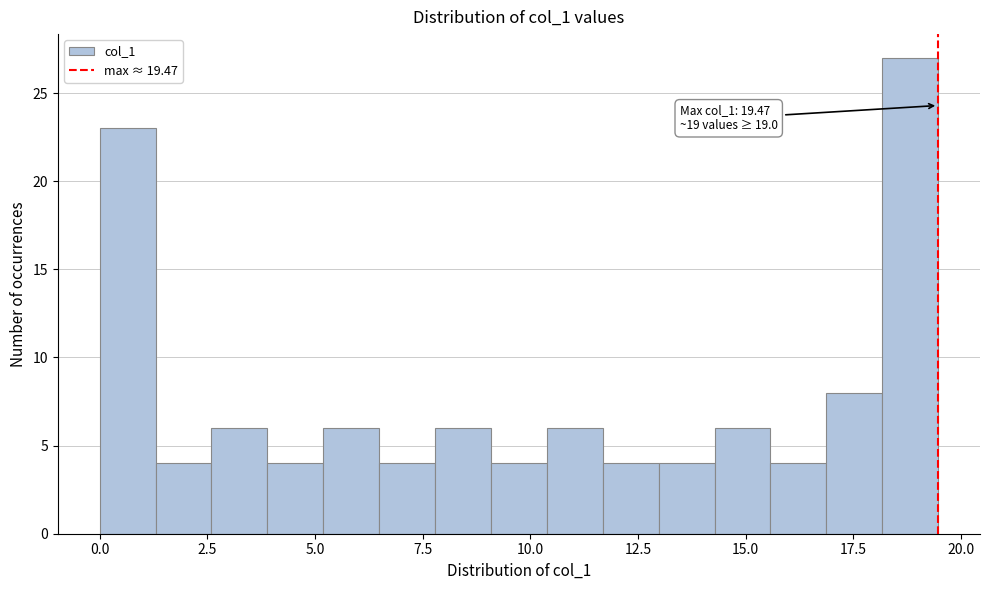

Around what value on the x-axis is the tallest bar? Give the approximate position of its centre, as read against the axis.

19.0